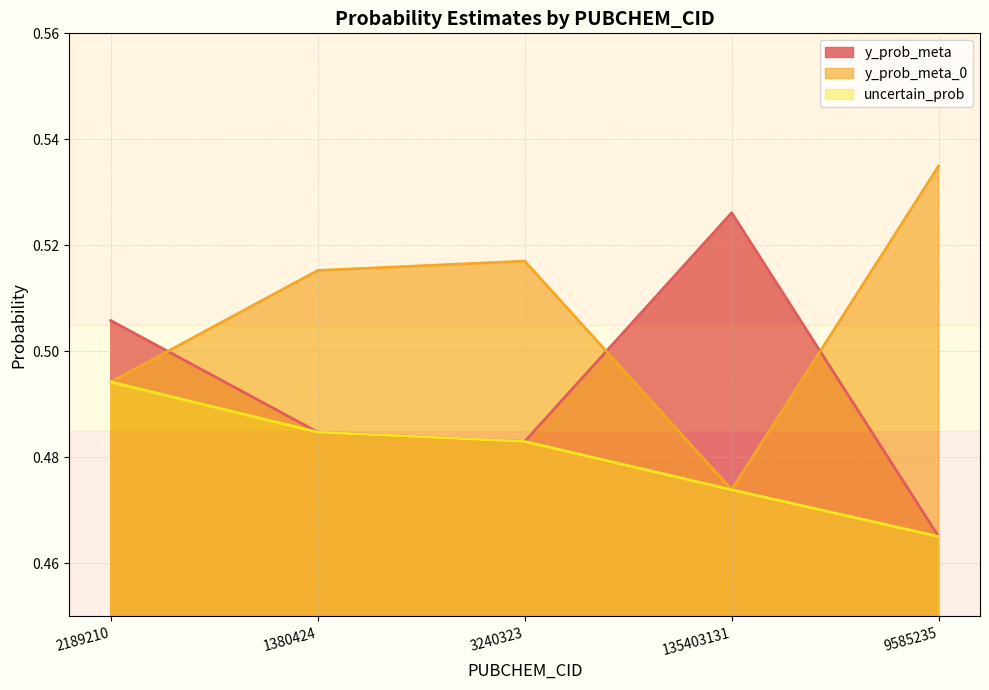

Which category has the lowest value across all series?

9585235